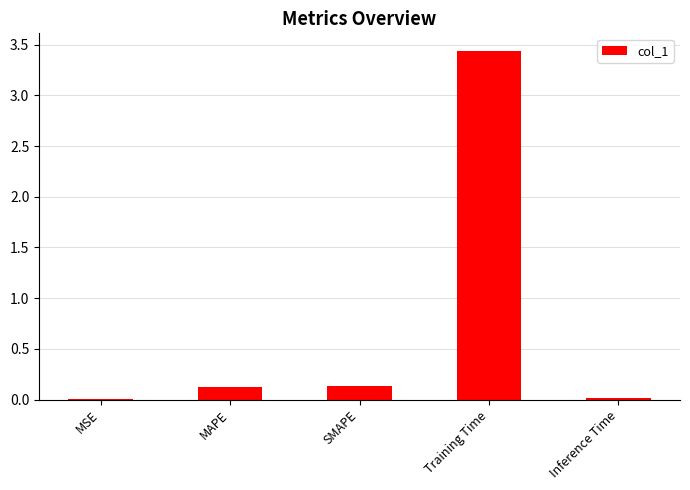

Between SMAPE and Training Time, which is larger?

Training Time